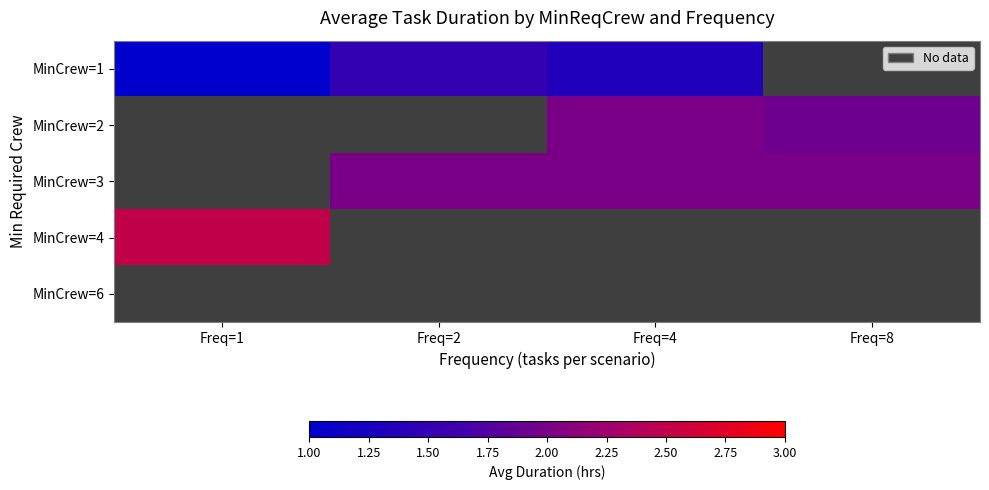

Rank the series by their average value, from lowest to highest.

MinCrew=1, MinCrew=2, MinCrew=3, MinCrew=4, MinCrew=6